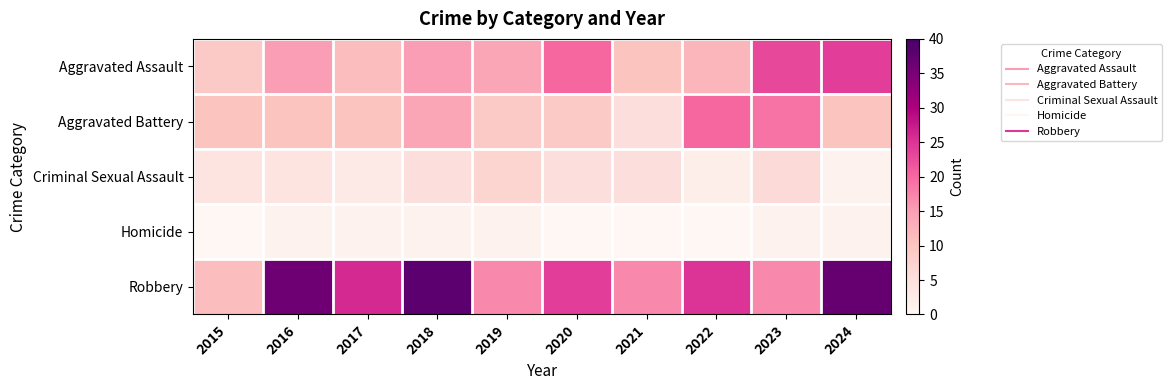

What is the spread (max minus min) of values at 2020?

24